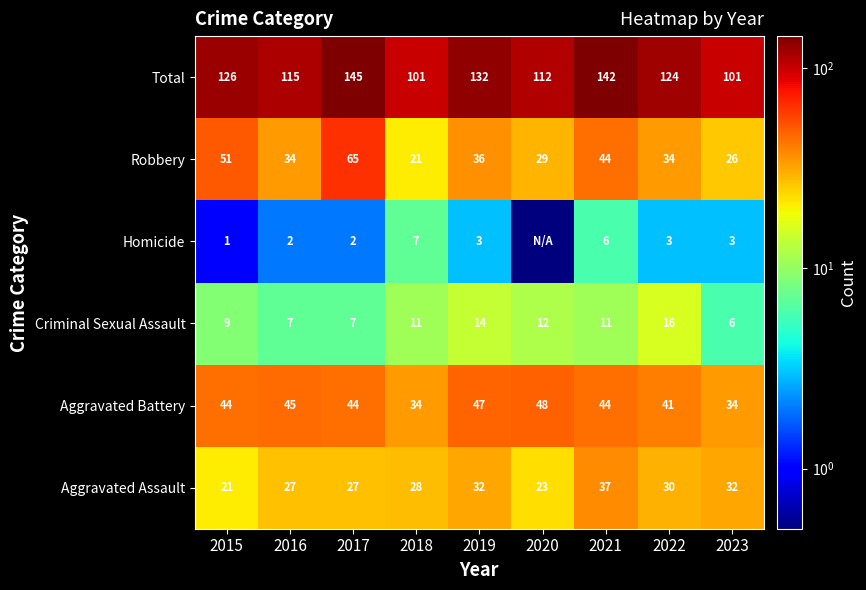

At which category does the chart reach its peak across all series?

2017